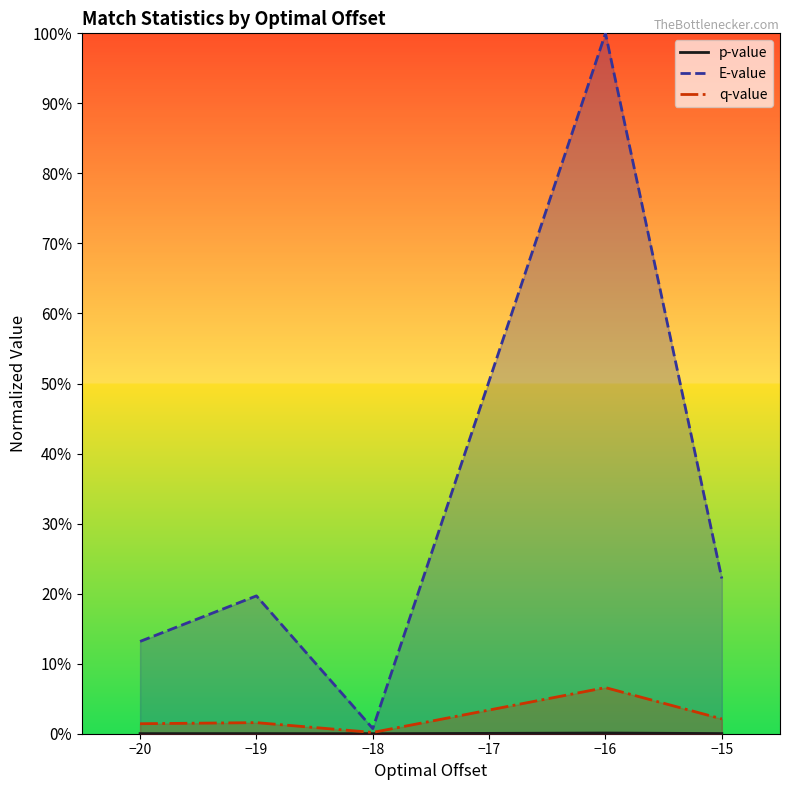

True or false: E-value and q-value intersect in this chart.

False